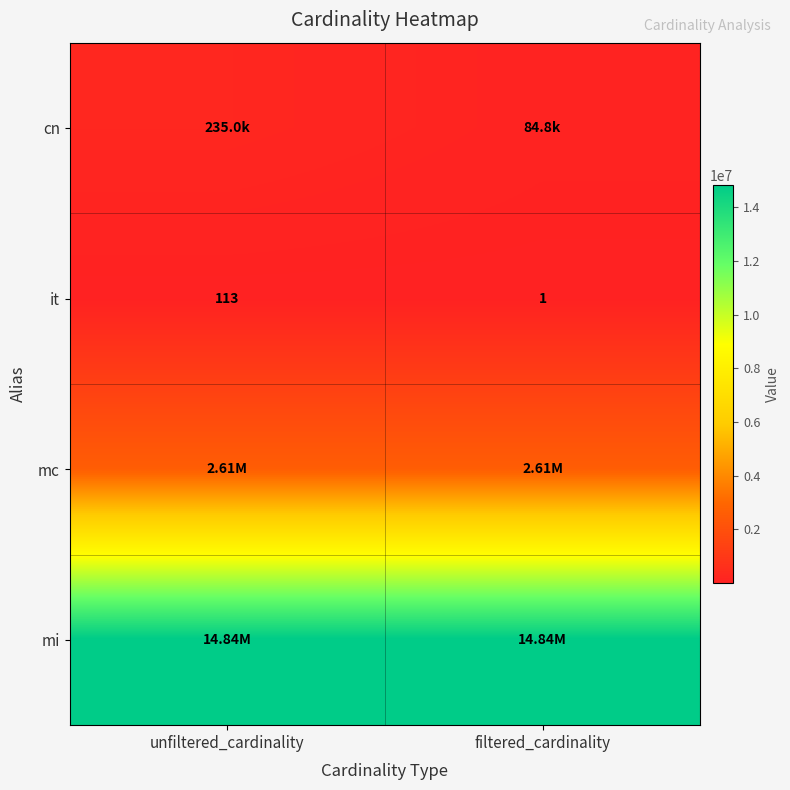

Which has a higher value, filtered_cardinality or unfiltered_cardinality?

unfiltered_cardinality